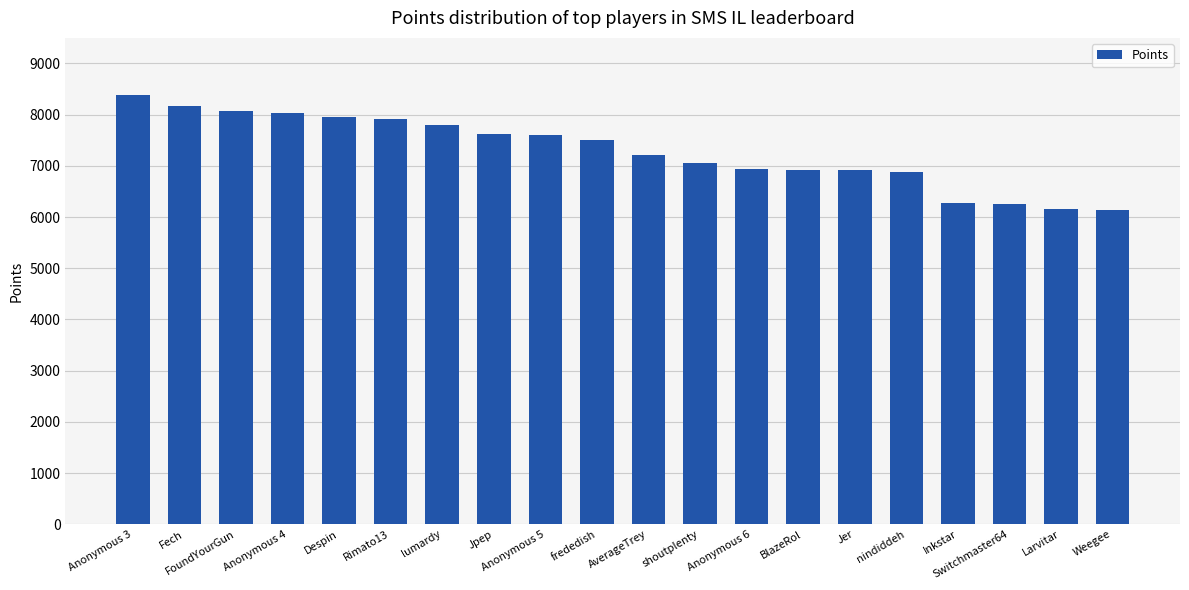

What is the approximate value at Jer, to the nearest 50?

6900